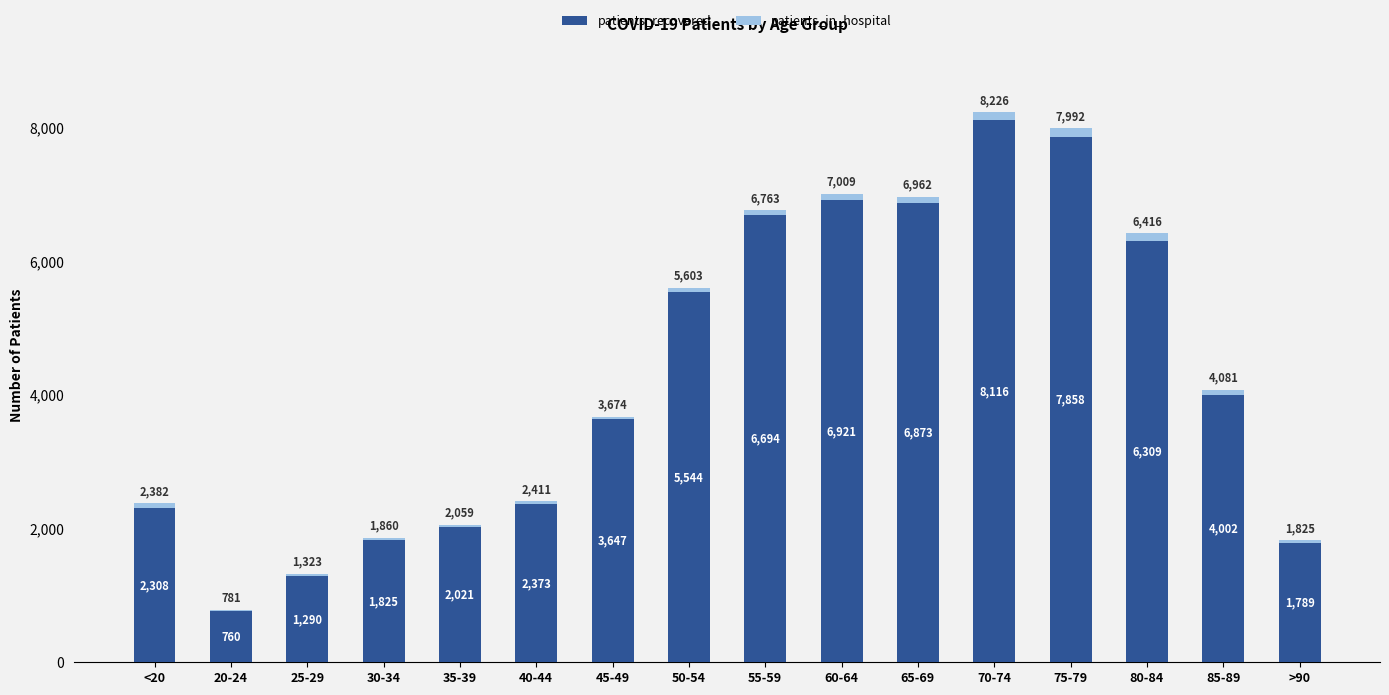

At which label does patients_recovered reach its peak?

70-74